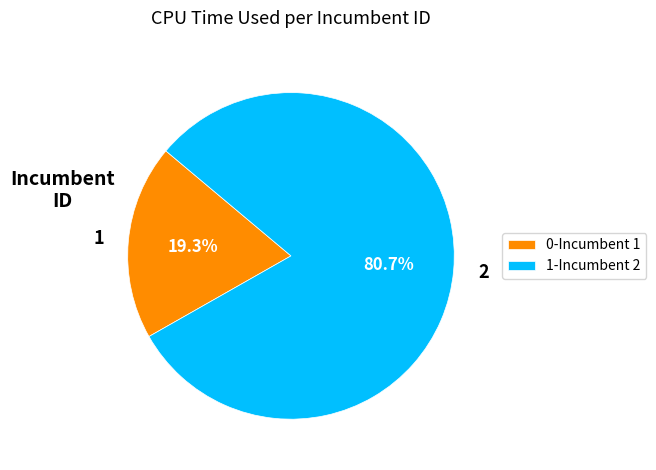

Which slice is the smallest?

1